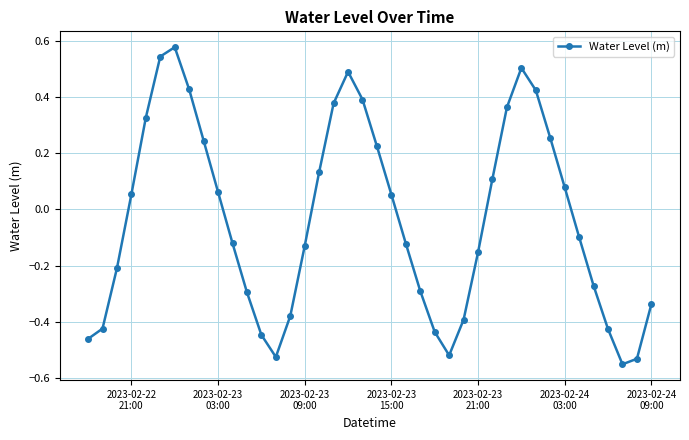

How many points are higher than both their immediate neighbors (excluding endpoints)?

3